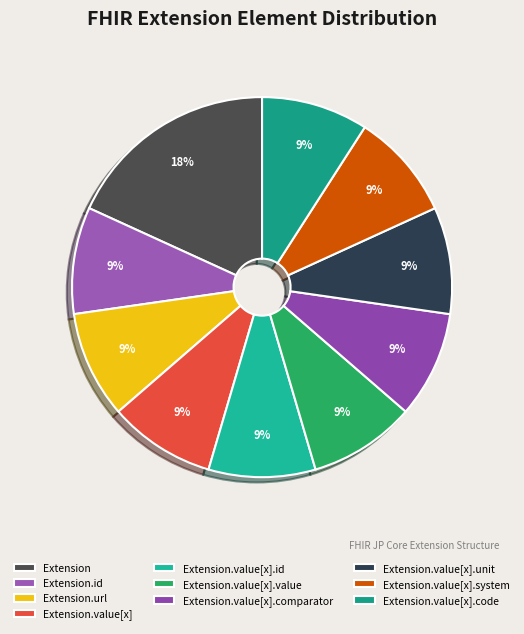

How many slices are in this pie chart?

10